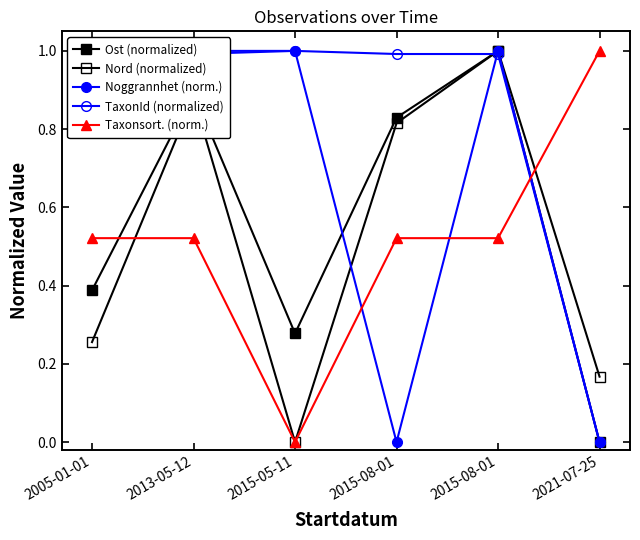

Reading left to right, extract all data points from this chart.

Ost (normalized): 2005-01-01=0.4	2013-05-12=0.9	2015-05-11=0.3	2015-08-01=0.8	2015-08-01=1.0	2021-07-25=0.0
Nord (normalized): 2005-01-01=0.3	2013-05-12=0.9	2015-05-11=0.0	2015-08-01=0.8	2015-08-01=1.0	2021-07-25=0.2
Noggrannhet (norm.): 2005-01-01=1.0	2013-05-12=1.0	2015-05-11=1.0	2015-08-01=0.0	2015-08-01=1.0	2021-07-25=0.0
TaxonId (normalized): 2005-01-01=1.0	2013-05-12=1.0	2015-05-11=1.0	2015-08-01=1.0	2015-08-01=1.0	2021-07-25=0.0
Taxonsort. (norm.): 2005-01-01=0.5	2013-05-12=0.5	2015-05-11=0.0	2015-08-01=0.5	2015-08-01=0.5	2021-07-25=1.0